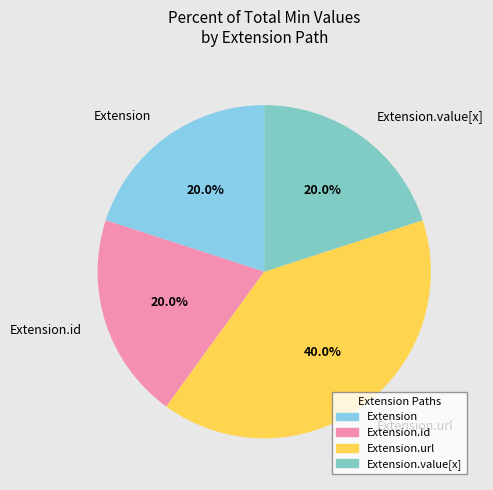

How many segments does this pie chart have?

4